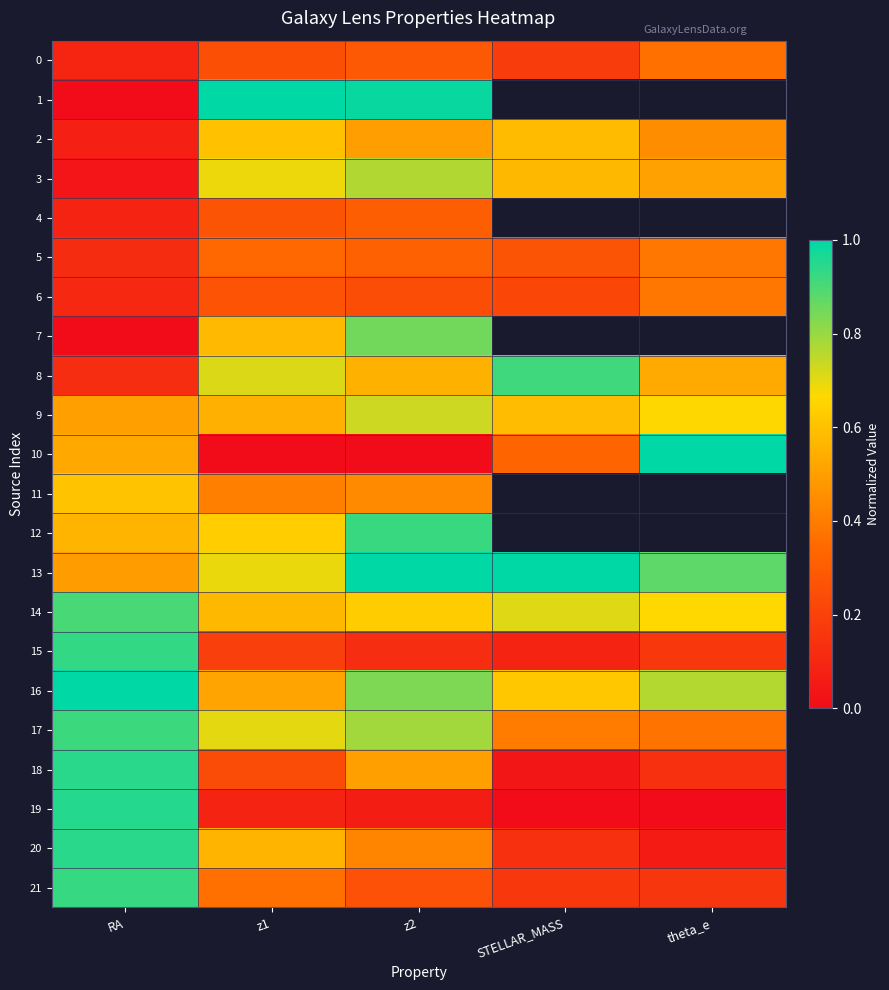

The 3 series shows 0.8 at z2. True or false?

True